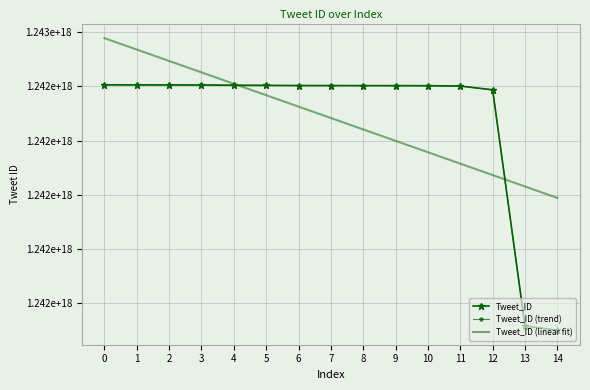

What is the sum of all Tweet_ID (trend) values?

18635309775844990976